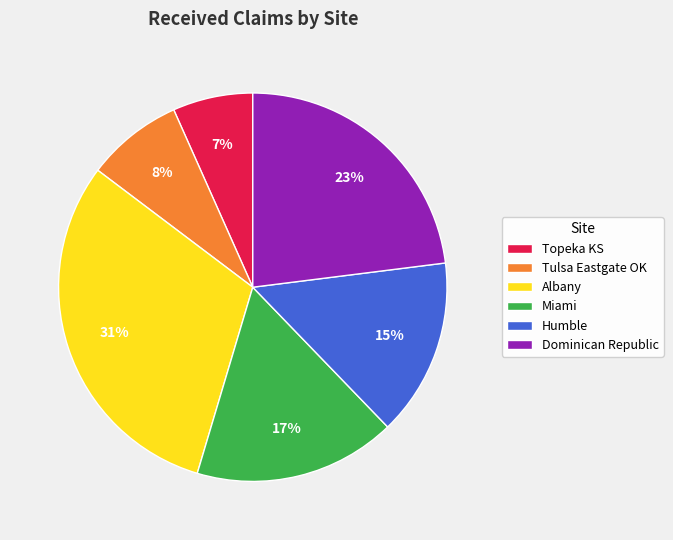

Rank the categories by value from lowest to highest.

Topeka KS, Tulsa Eastgate OK, Humble, Miami, Dominican Republic, Albany